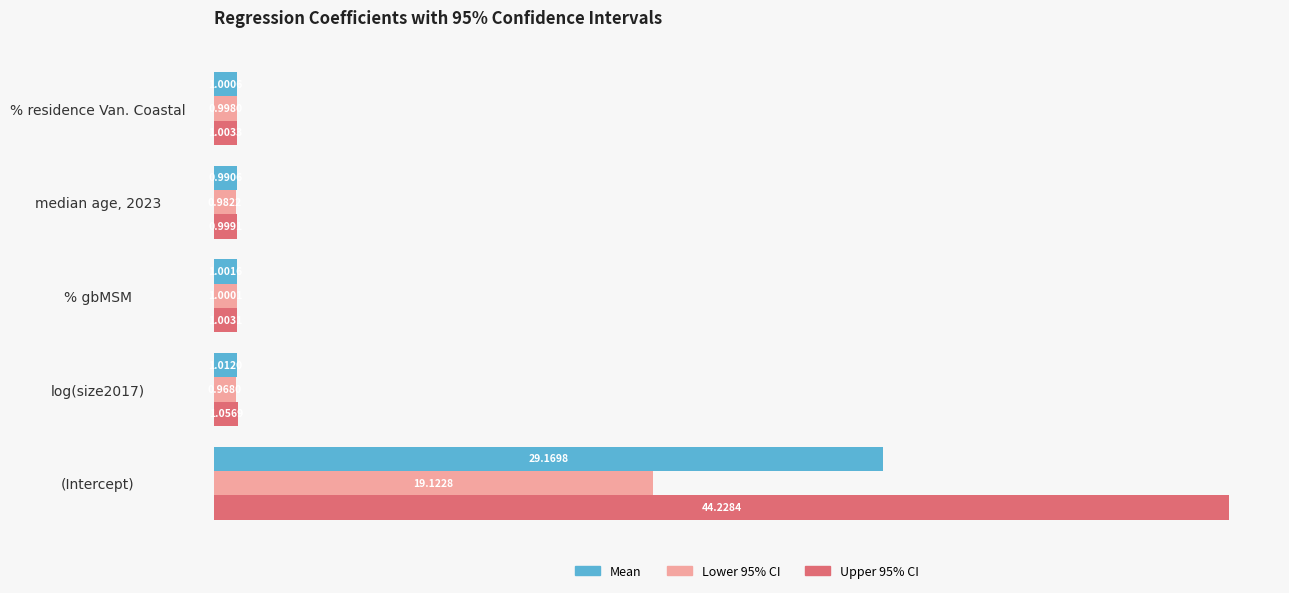

Which series has the widest spread of values?

Upper 95% CI